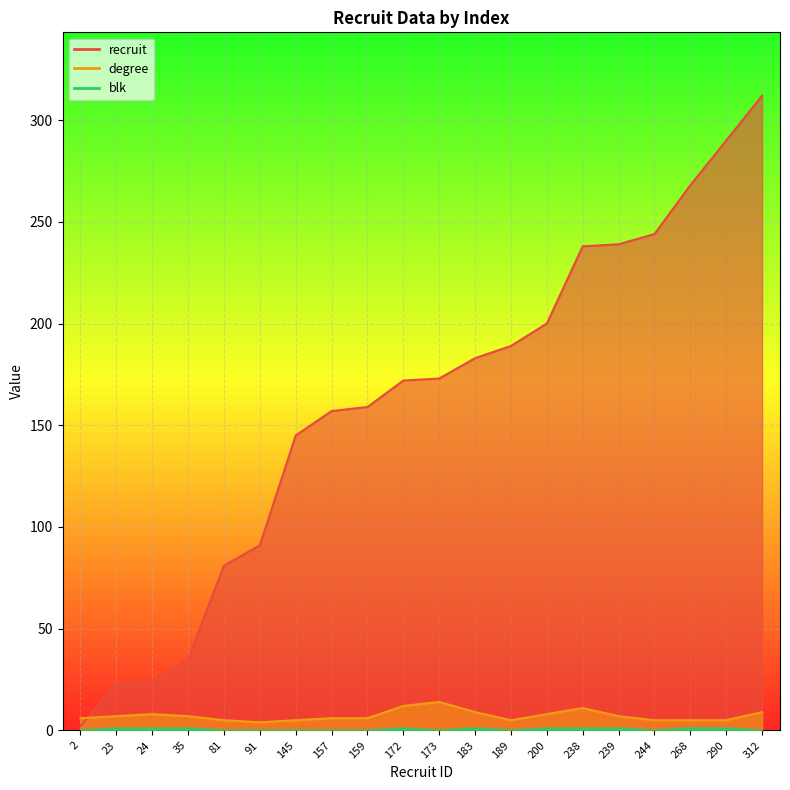

Rank the series by their maximum value, from highest to lowest.

recruit, degree, blk